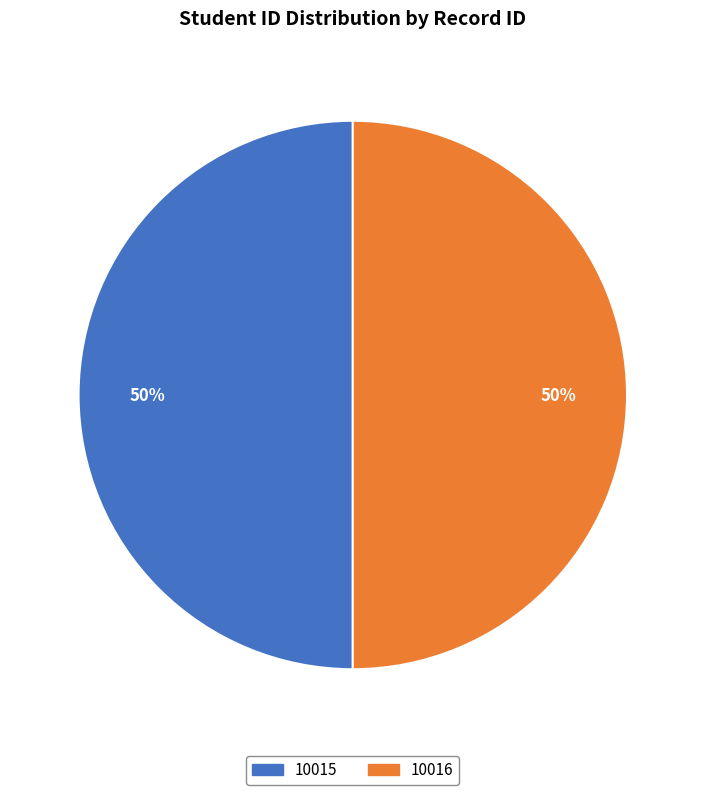

Do 10015 and 10016 together represent more than half of the pie?

Yes